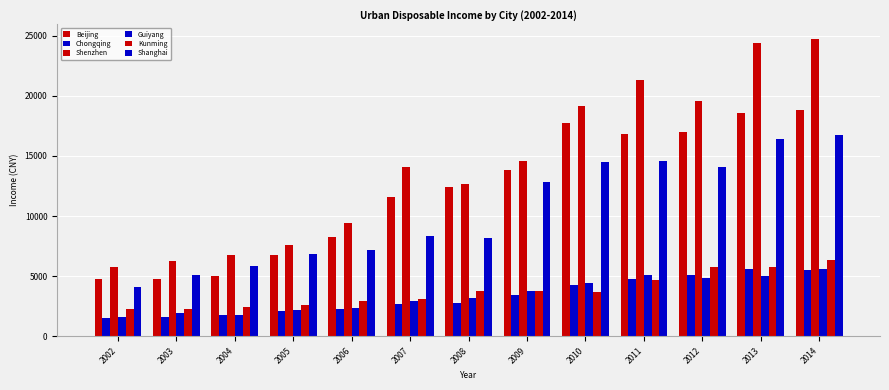

List the labels in order of Shenzhen value, largest first.

2014, 2013, 2011, 2012, 2010, 2009, 2007, 2008, 2006, 2005, 2004, 2003, 2002